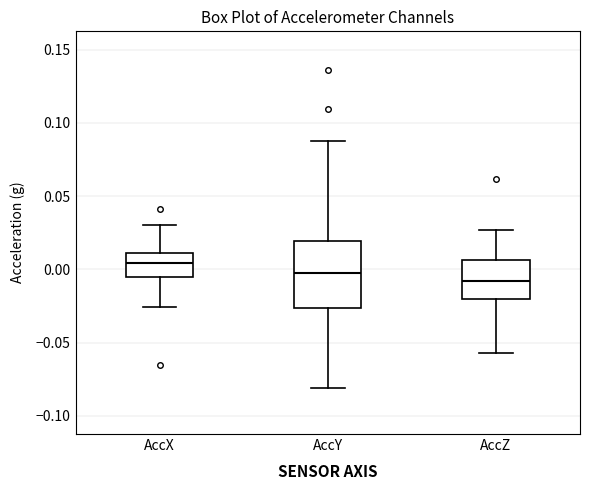

Reading left to right, transcribe this box plot: for each box, give where its median line is, the range the box spans, and where its two whiskers end, as read against the y-axis. The values are not printed on the chart, so give them approximately, as read against the axis.

AccX: median 0.005, box -0.005 to 0.010, whiskers -0.025 to 0.030
AccY: median -0.005, box -0.025 to 0.020, whiskers -0.080 to 0.085
AccZ: median -0.010, box -0.020 to 0.005, whiskers -0.055 to 0.025